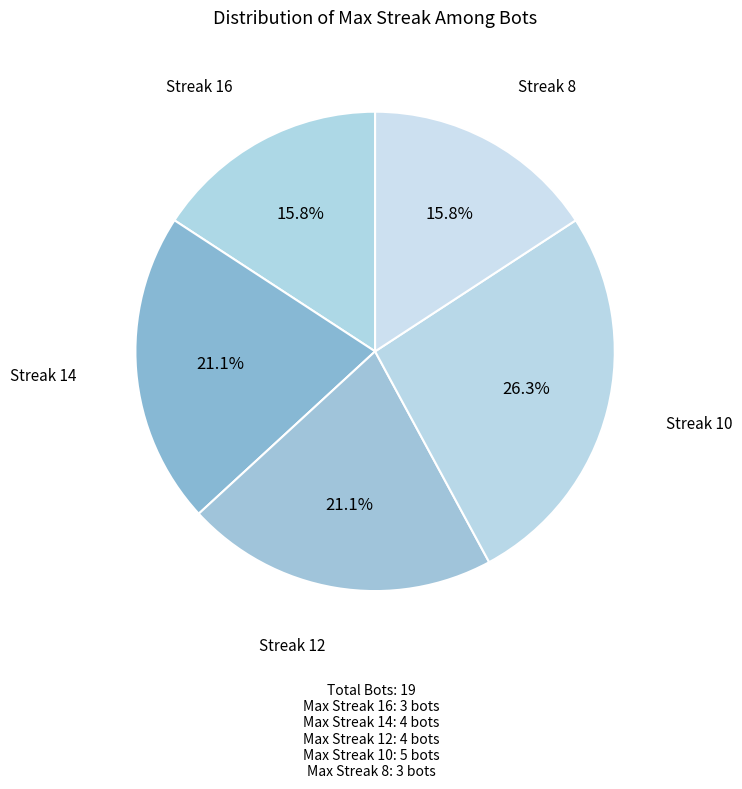

Count the number of slices in the pie.

5